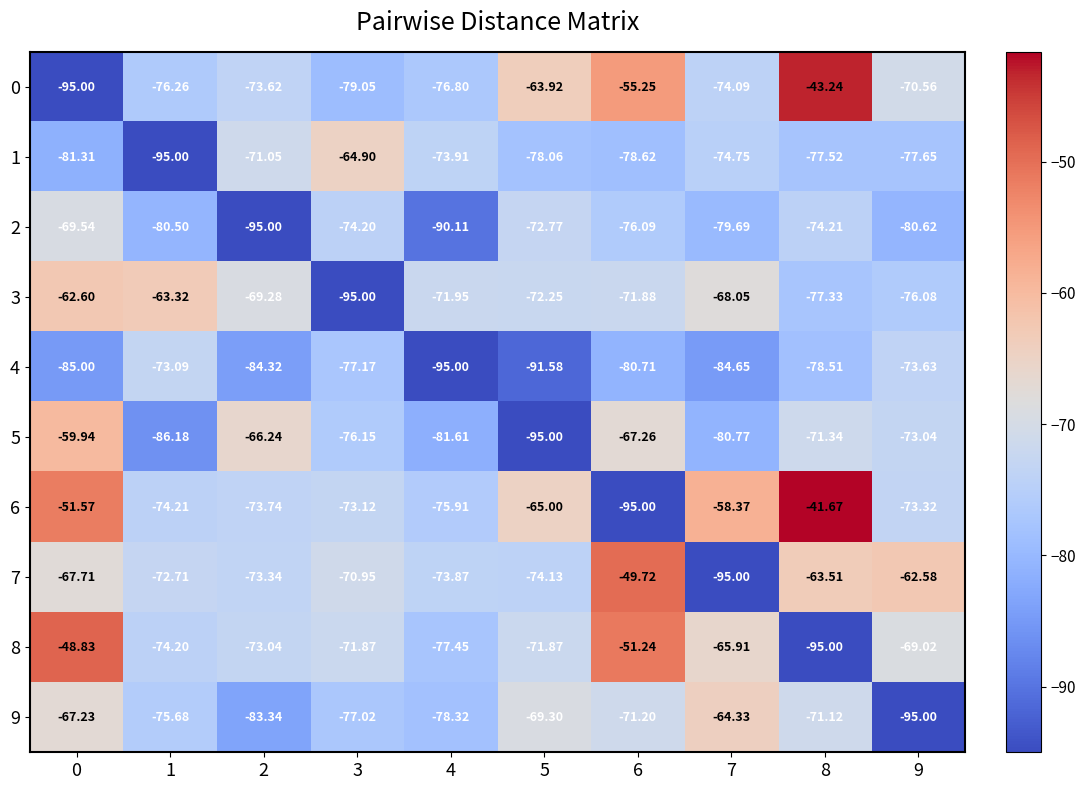

How many categories are shown in the chart?

10